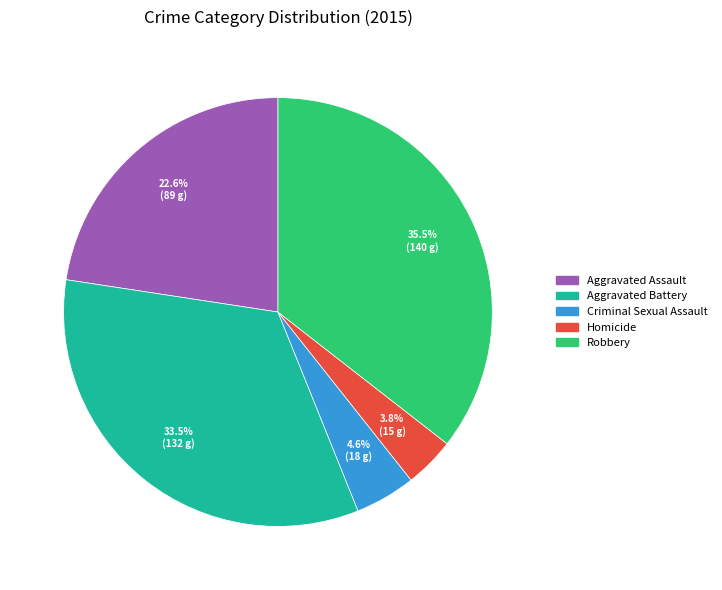

Is the sum of Criminal Sexual Assault and Homicide greater than half?

No